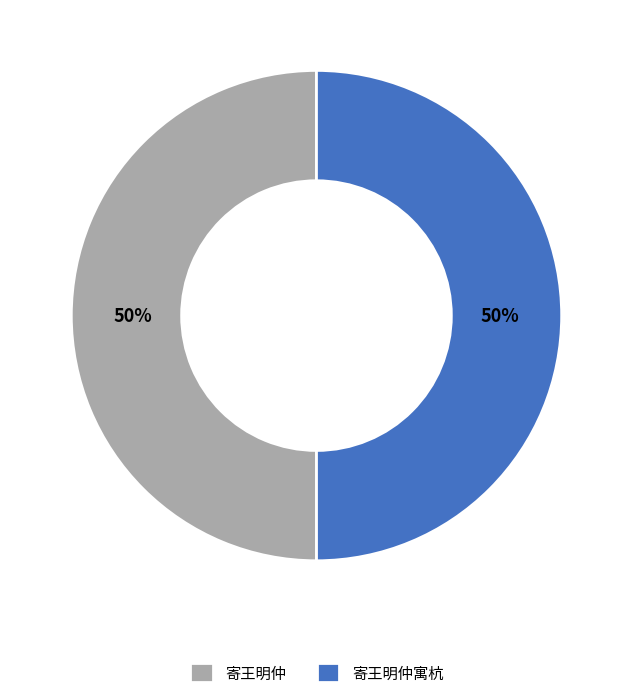

True or false: 寄王明仲寓杭 accounts for 64% of the total.

False